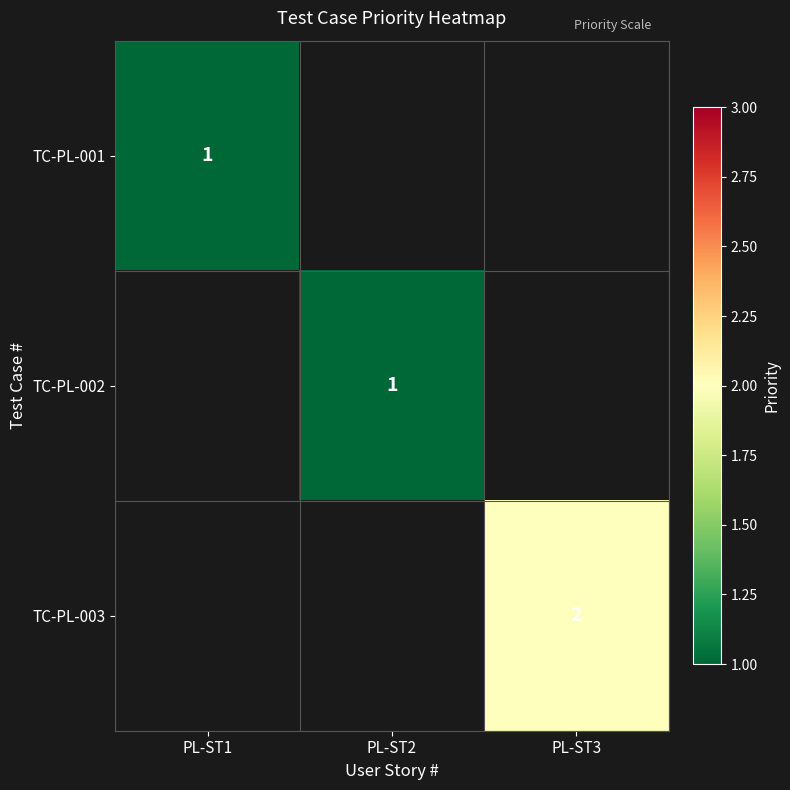

At which category does the chart reach its peak across all series?

PL-ST3